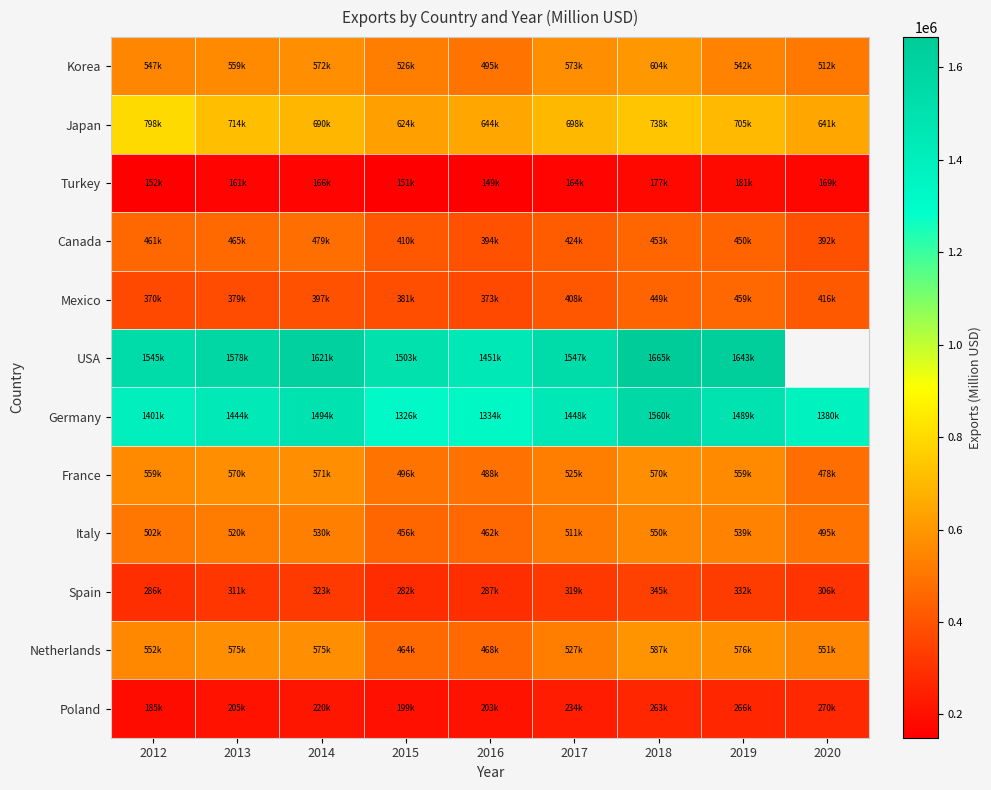

Which series has the largest range (max minus min)?

Germany